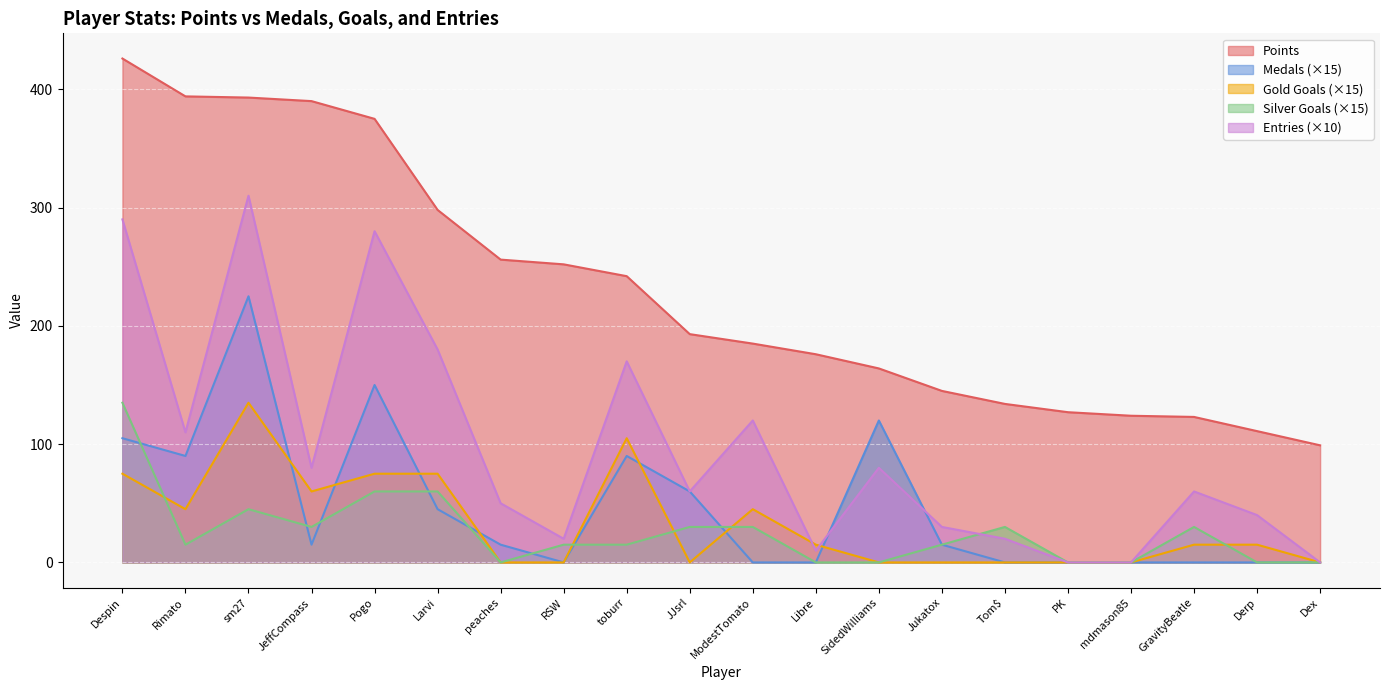

True or false: Points and Entries (×10) intersect in this chart.

False